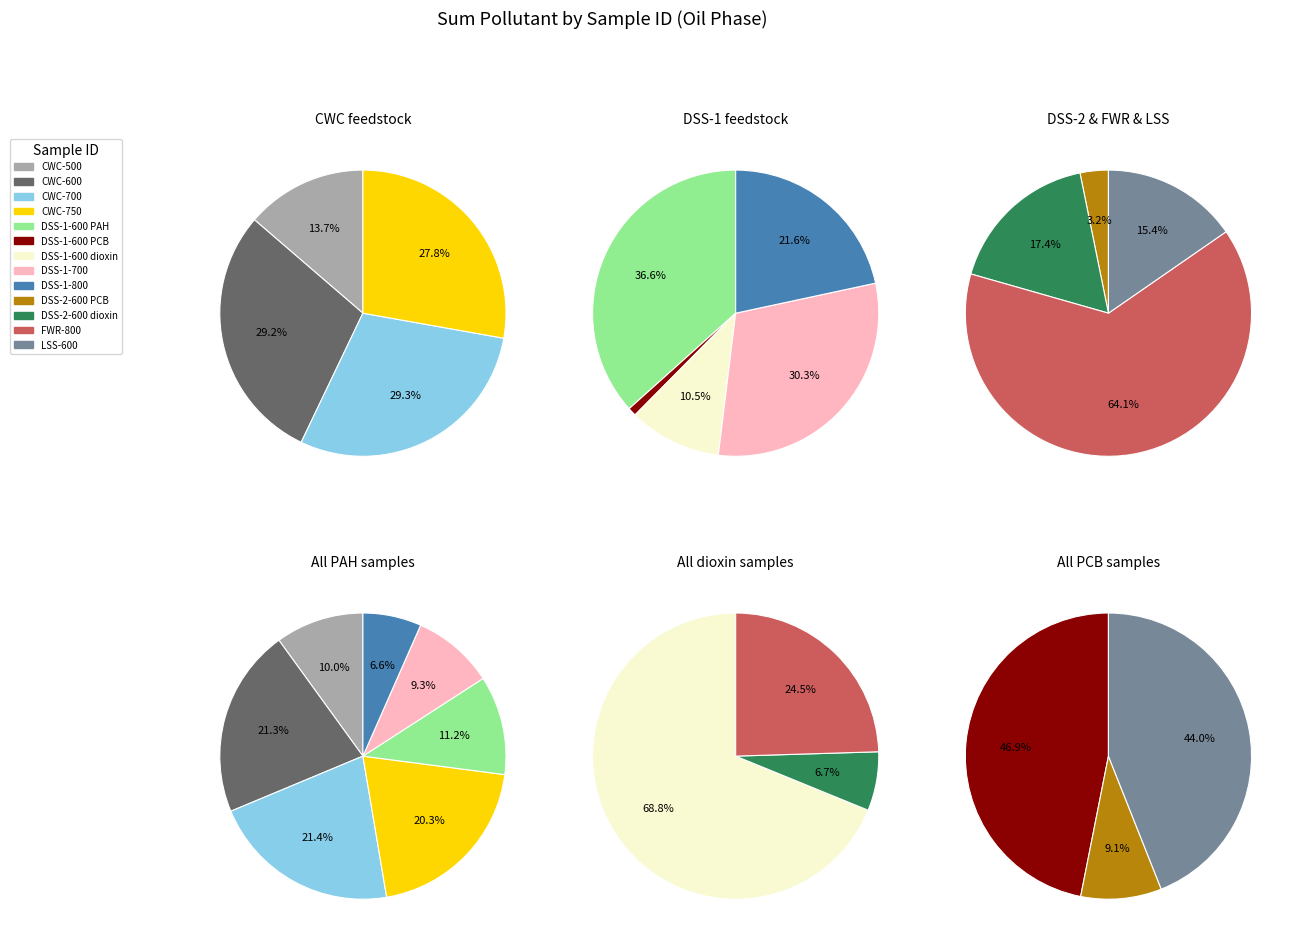

Does LSS-600 account for over 50% of the chart?

No